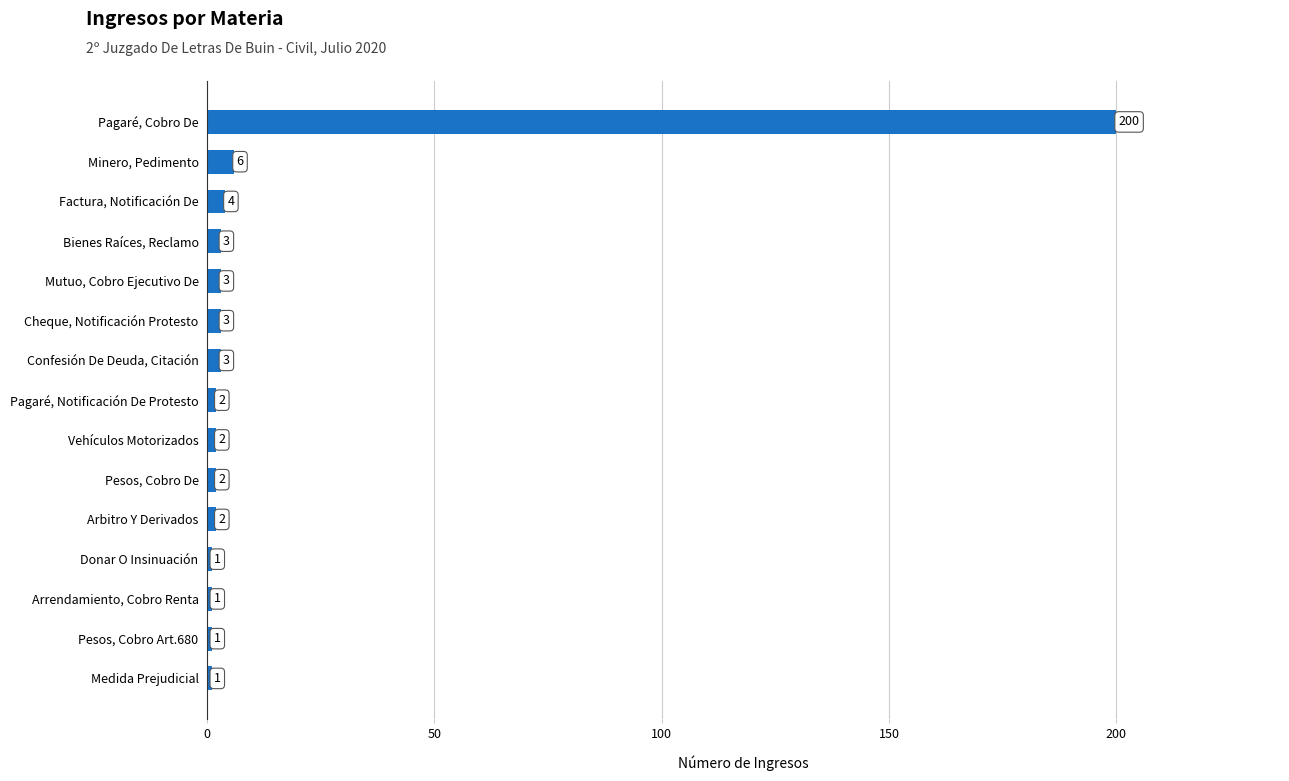

What is the difference between the maximum and second lowest values?

199